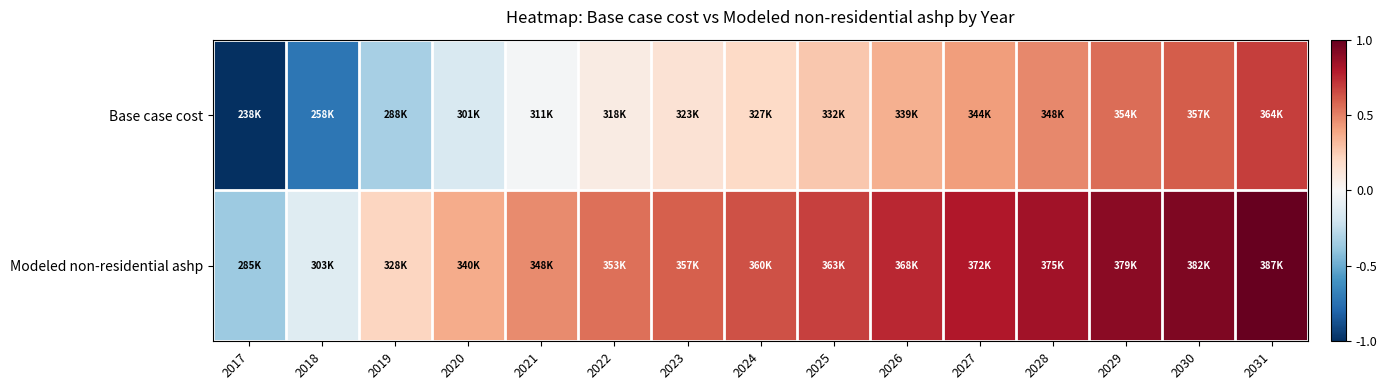

Rank the series by their maximum value, from highest to lowest.

Modeled non-residential ashp, Base case cost